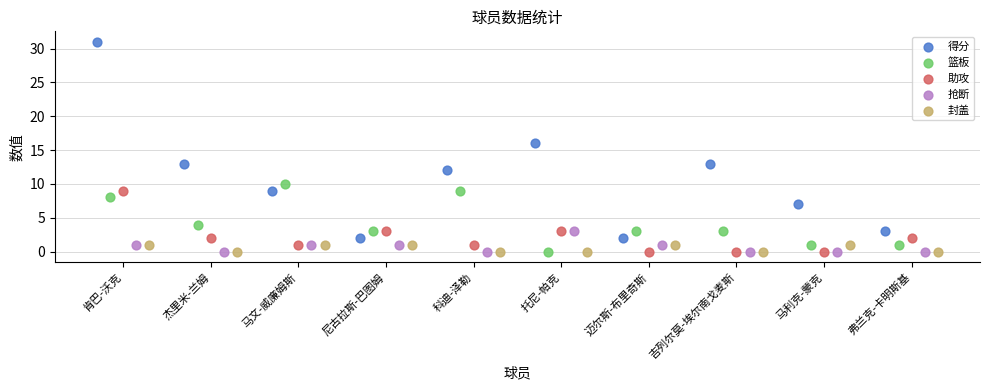

Which series has the widest spread of Y values?

得分